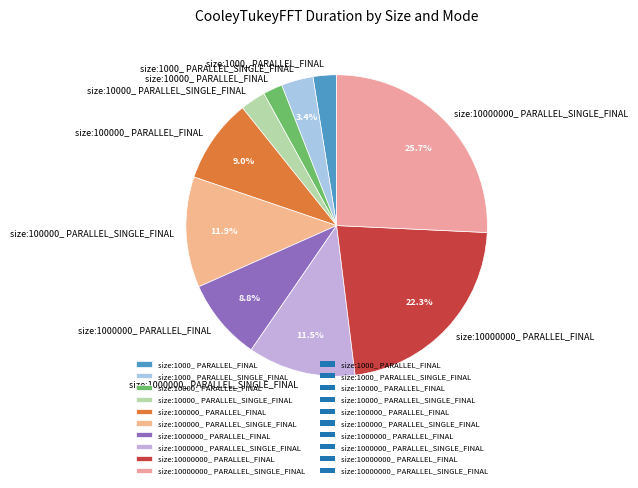

Between size:100000_ PARALLEL_SINGLE_FINAL and size:10000_ PARALLEL_SINGLE_FINAL, which is larger?

size:100000_ PARALLEL_SINGLE_FINAL